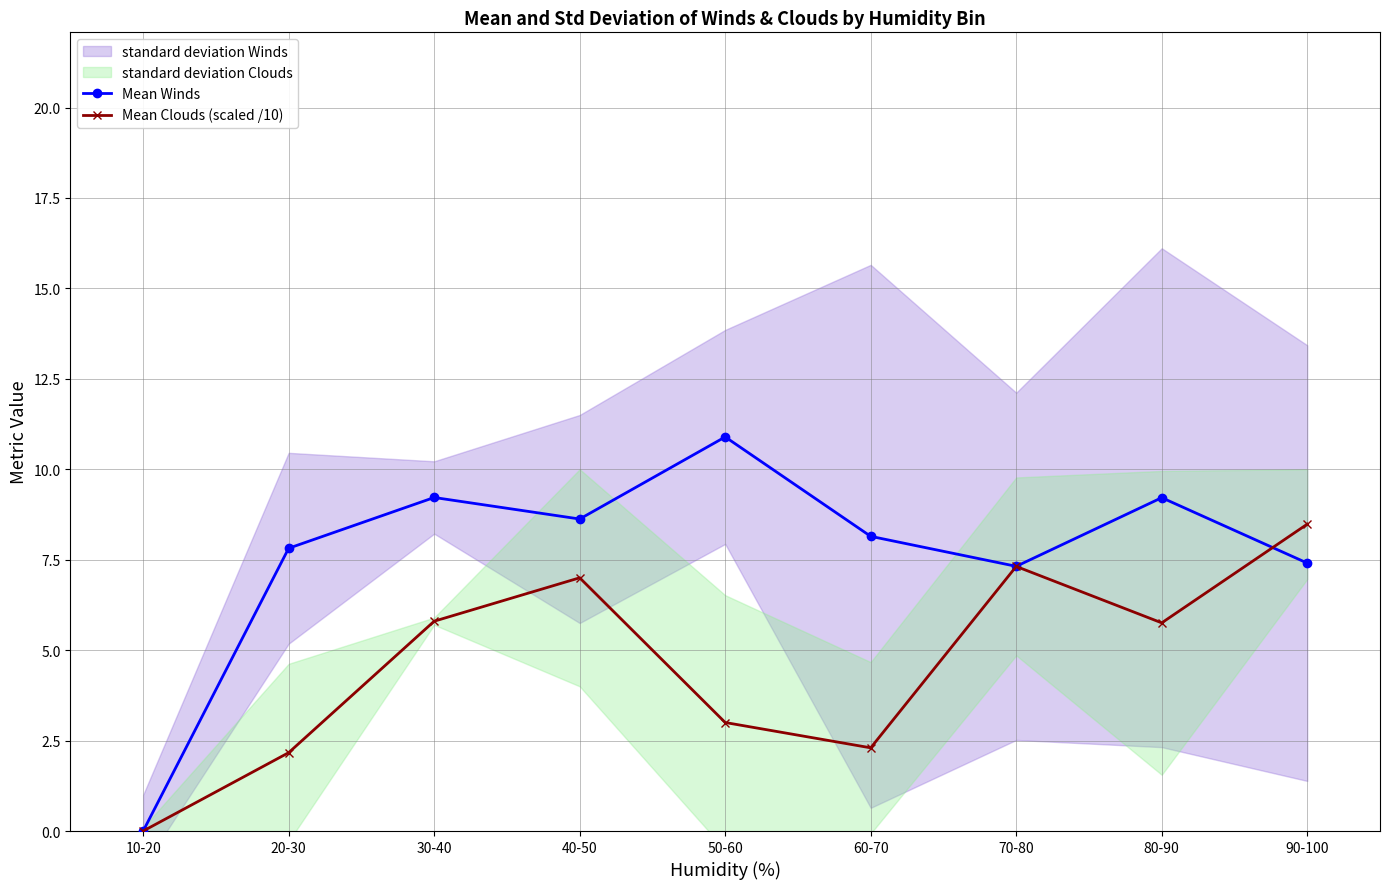

The value of Mean Winds at 60-70 is 2.6. True or false?

False